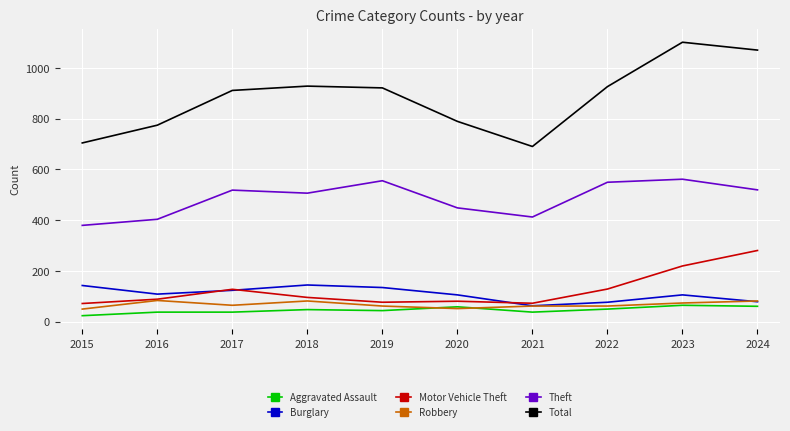

What is the approximate value of Burglary at 2018, to the nearest 10?

140